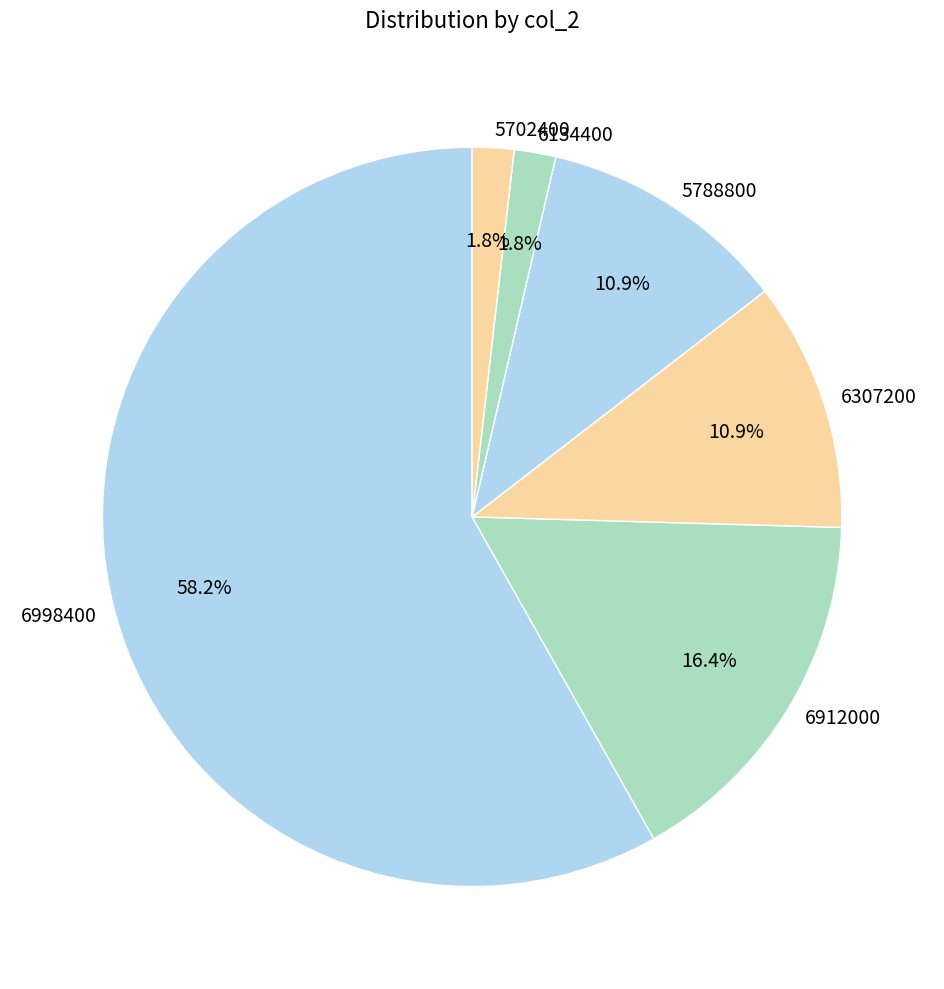

Which category has the biggest portion of the pie?

6998400